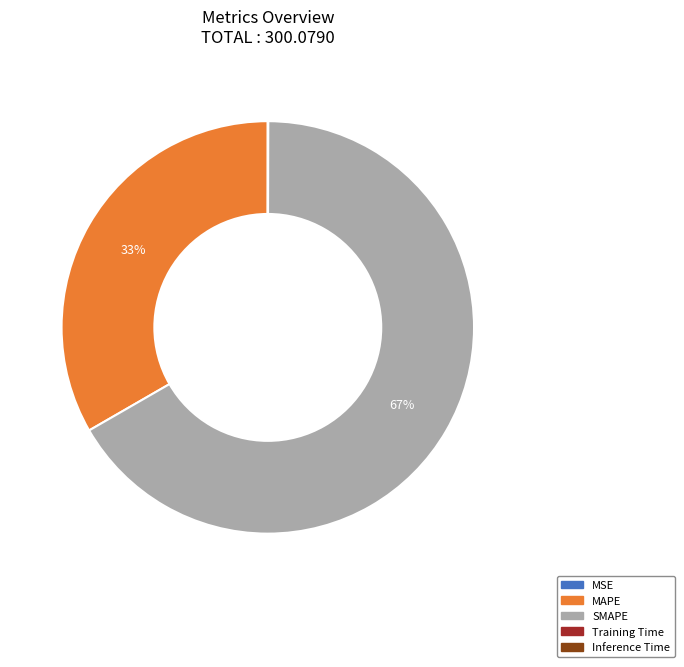

Is there any slice that represents more than half of the pie?

Yes